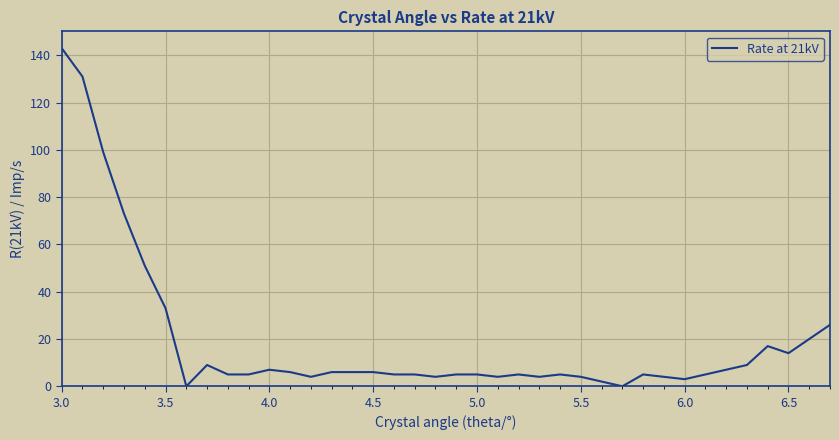

What is the difference between the maximum and minimum values?

143